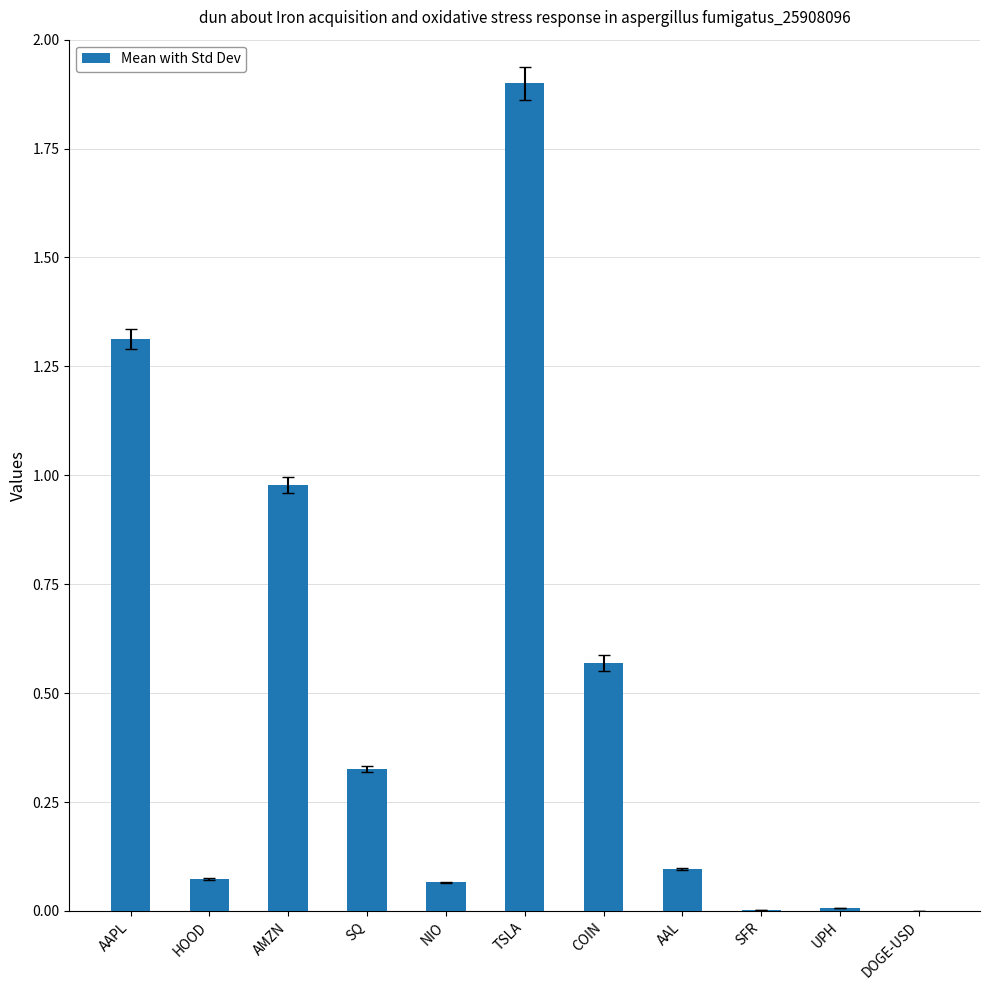

What is the sum of all values?

5.3